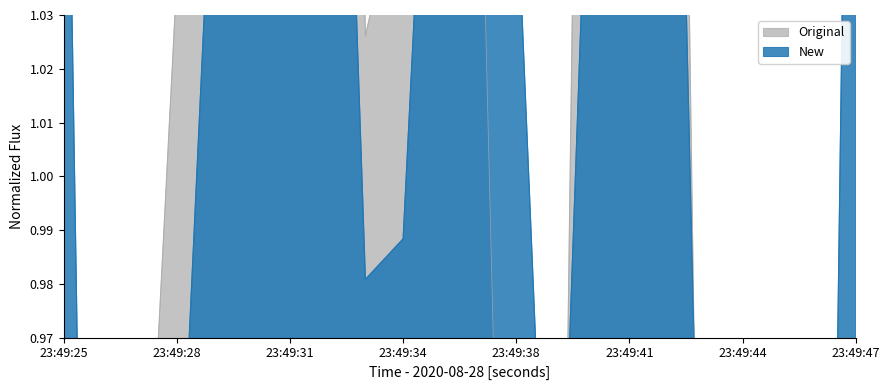

Is it true that Original equals 1.9 at 23:49:32?

False